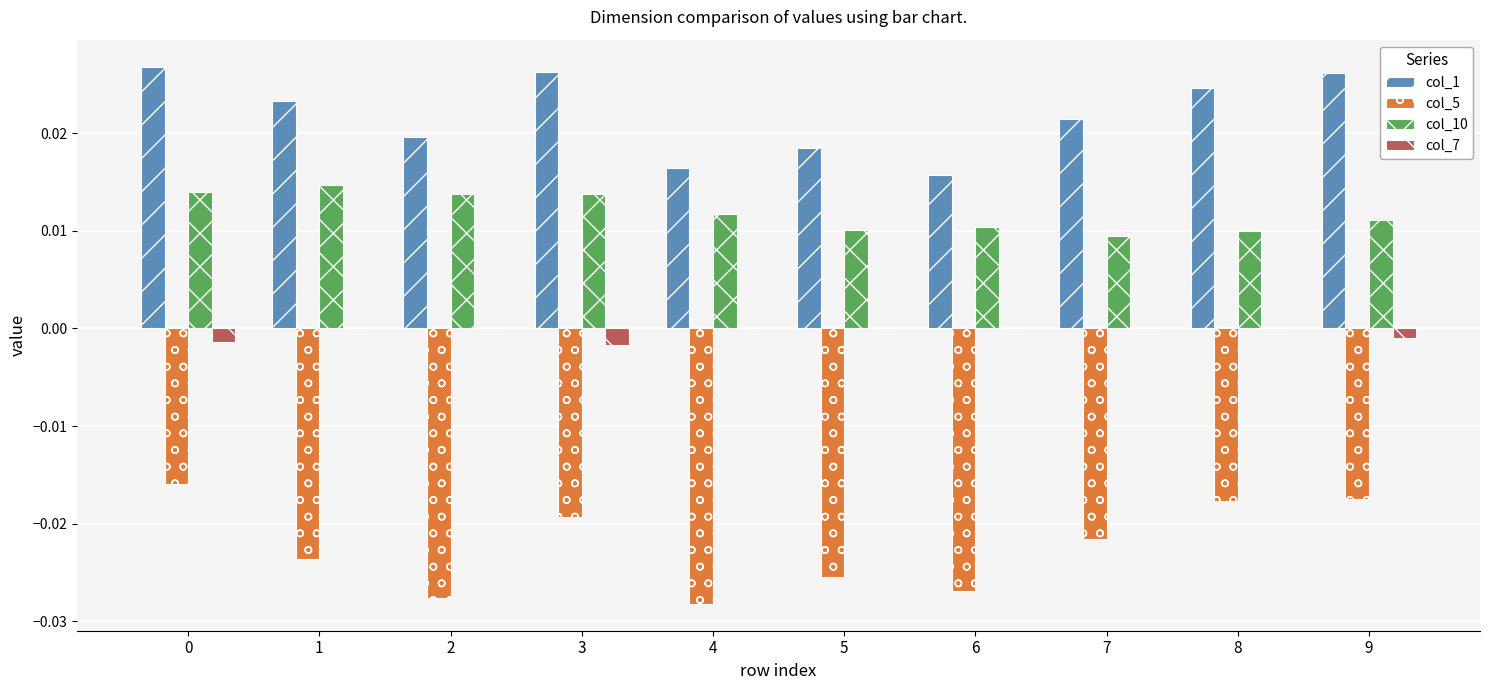

Count the number of data series in this chart.

4